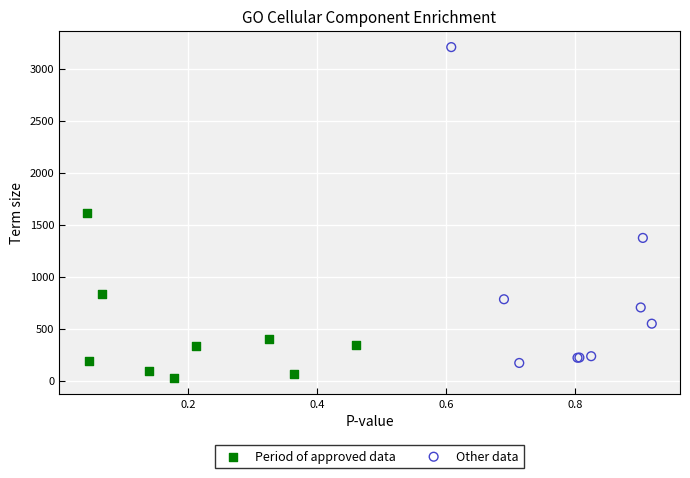

What are all the series names shown in the legend?

Period of approved data, Other data